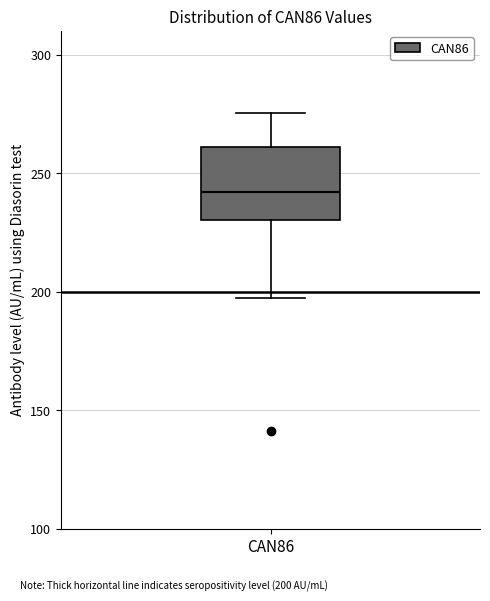

Read this box plot against the y-axis: the position of the median line, the range covered by the box, and the ends of both whiskers. The values are not printed on the chart, so give them approximately, as read against the axis.

median 240, box 230 to 260, whiskers 195 to 275